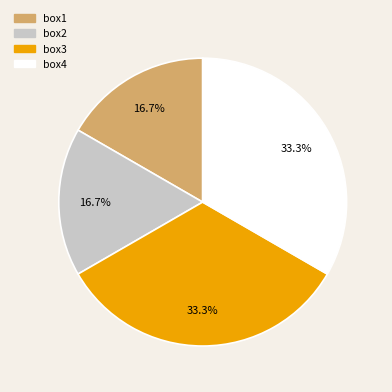

Combined, what portion of the pie is box4 and box1?

50.0%